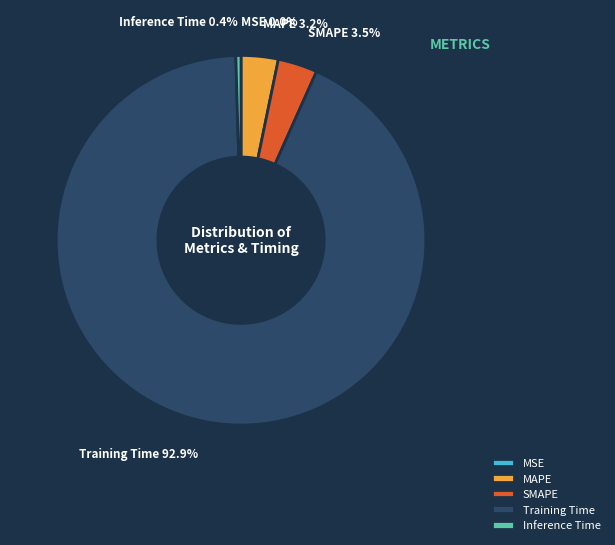

To the nearest percent, what is the combined percentage of SMAPE and Inference Time?

4%